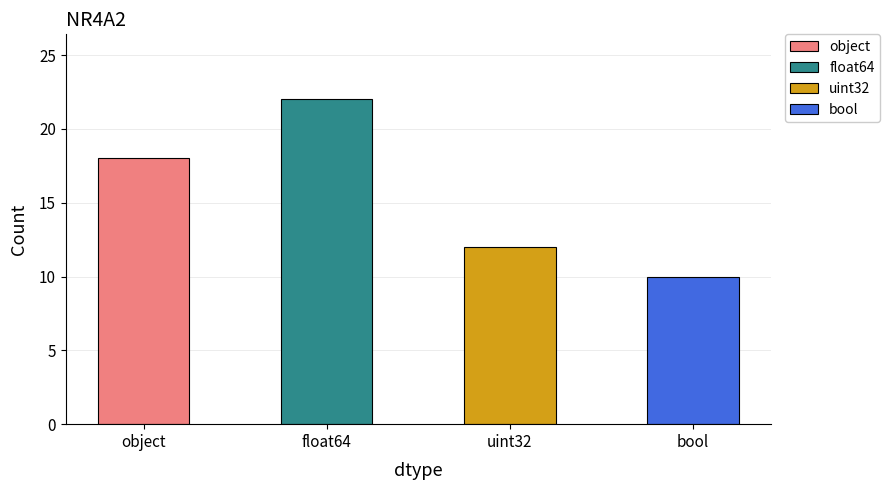

How many distinct data groups are displayed?

1